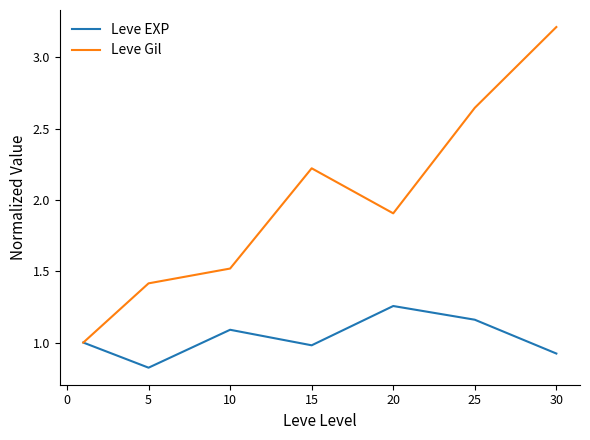

Which series has the largest total across all categories?

Leve Gil